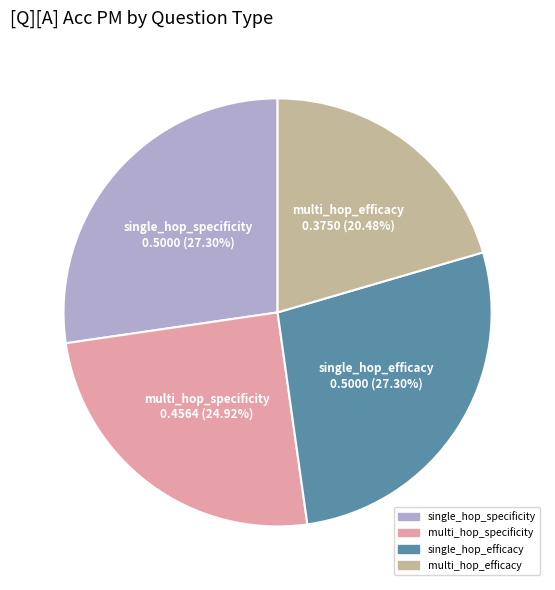

How many slices are in this pie chart?

4